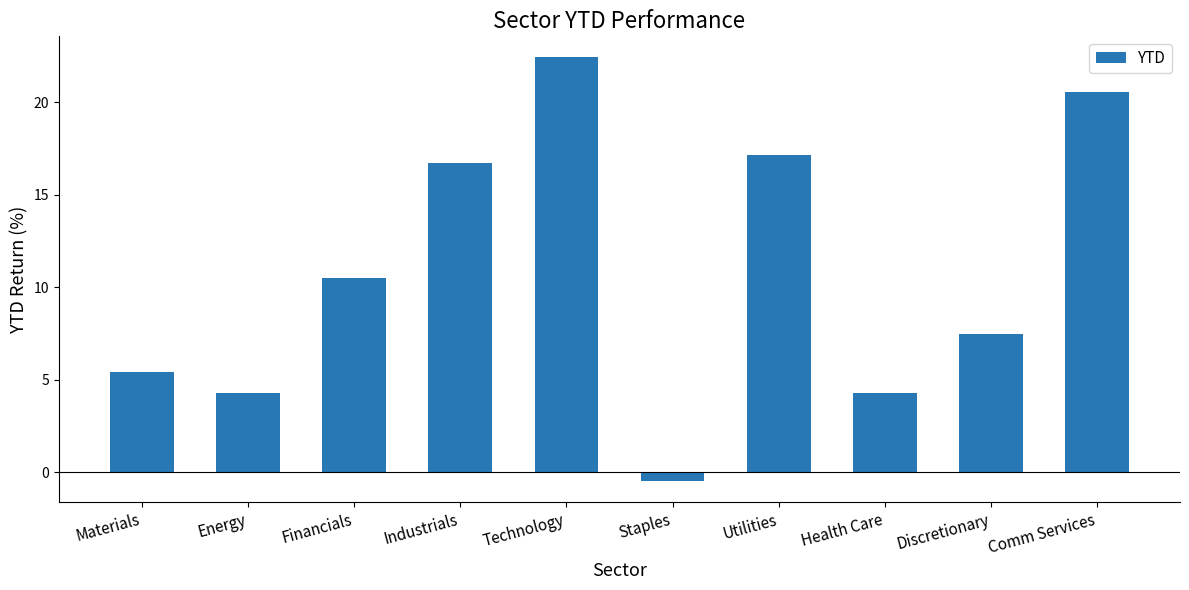

What is the difference between the values at Health Care and Comm Services?

16.3